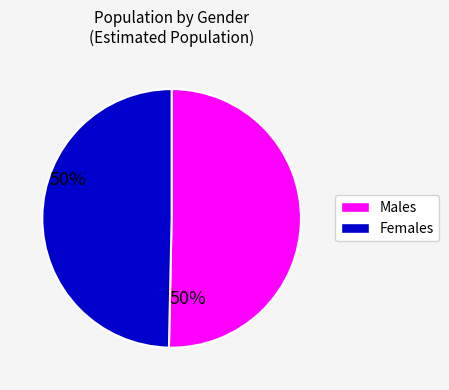

Is there a majority slice in this chart?

Yes